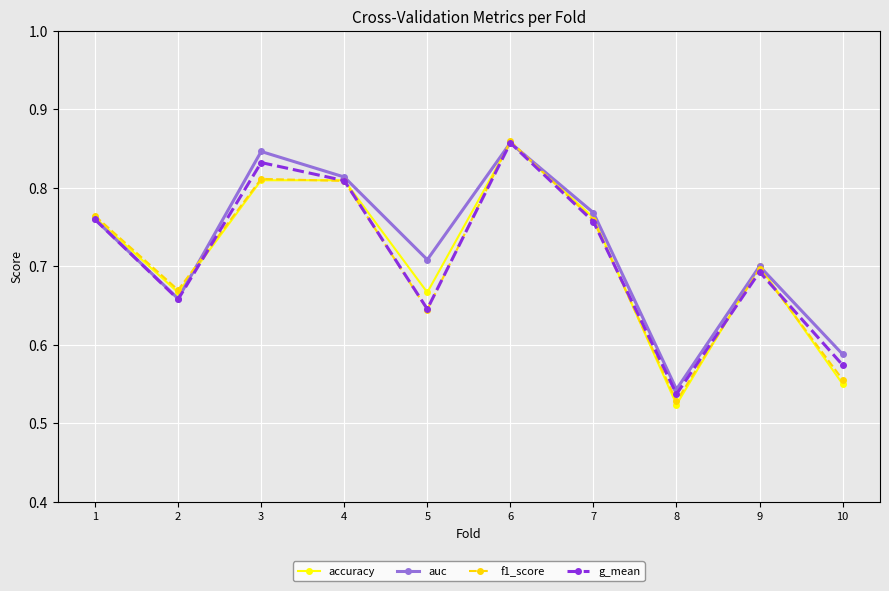

Where is f1_score nearest to the value 0?

8